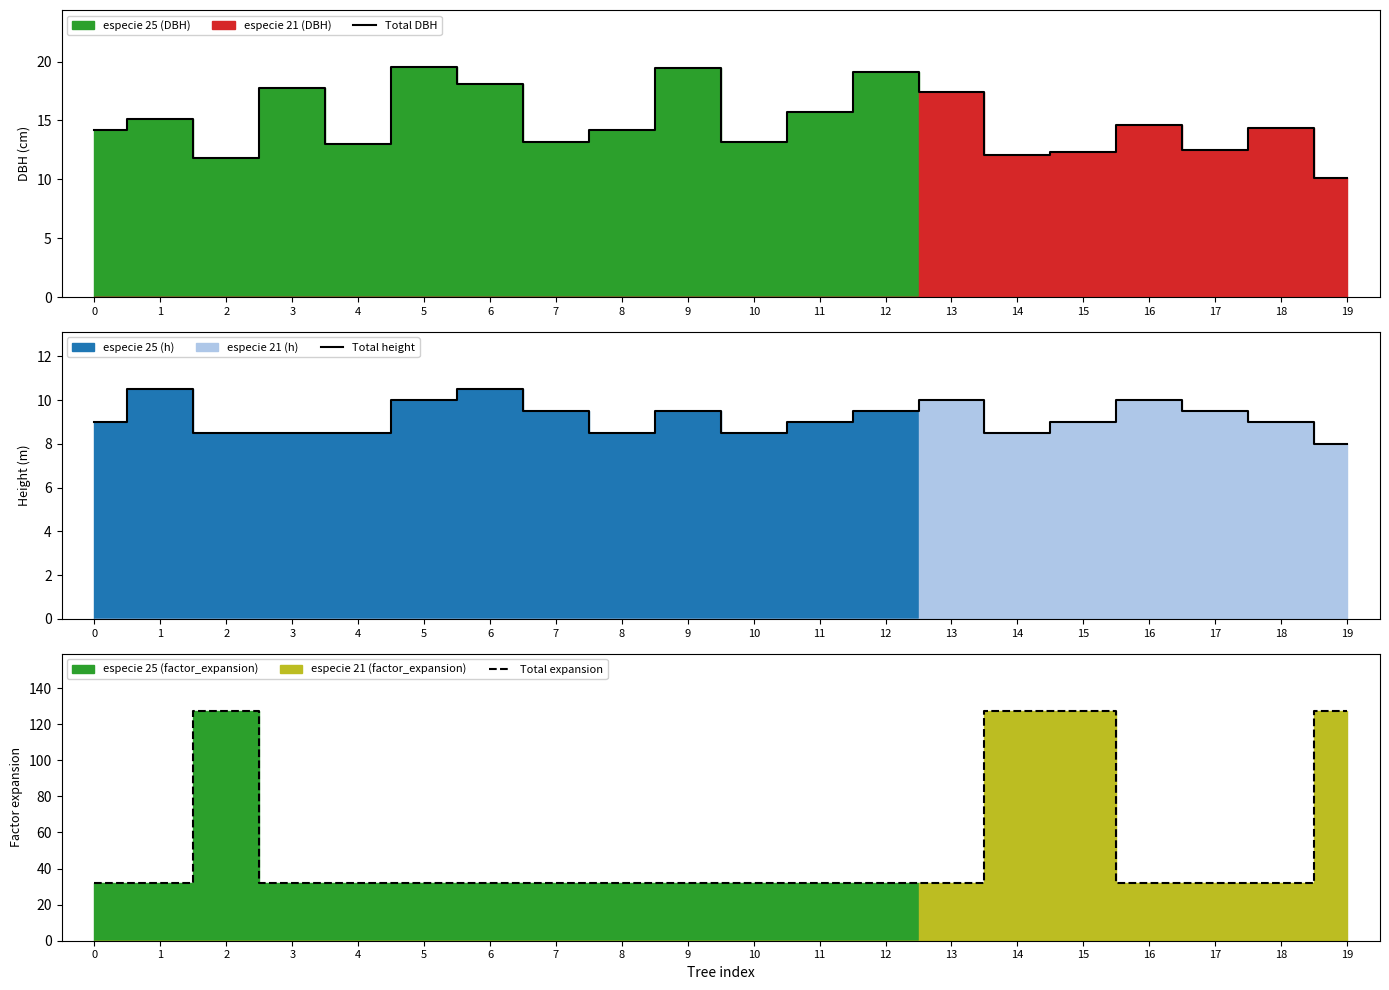

At how many categories does at least one series exceed 22?

20